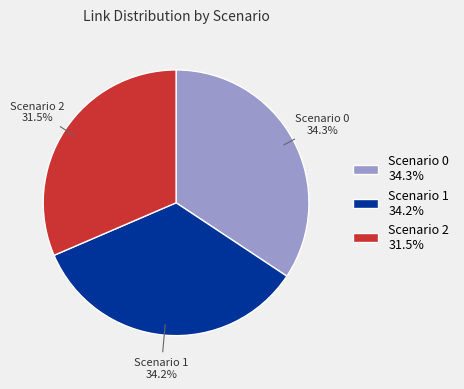

Is there a majority slice in this chart?

No